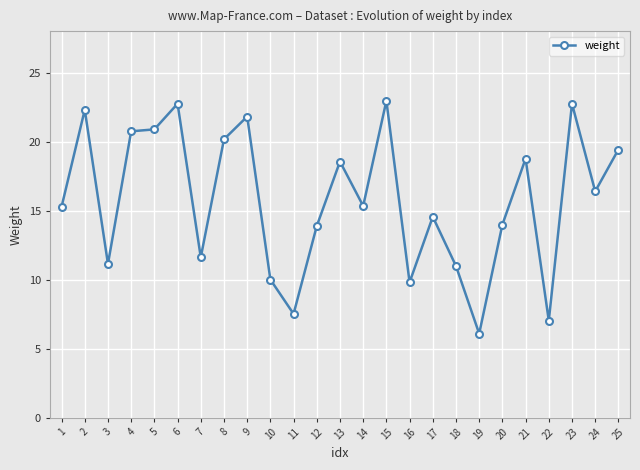

The value at 13 is 10.7. True or false?

False